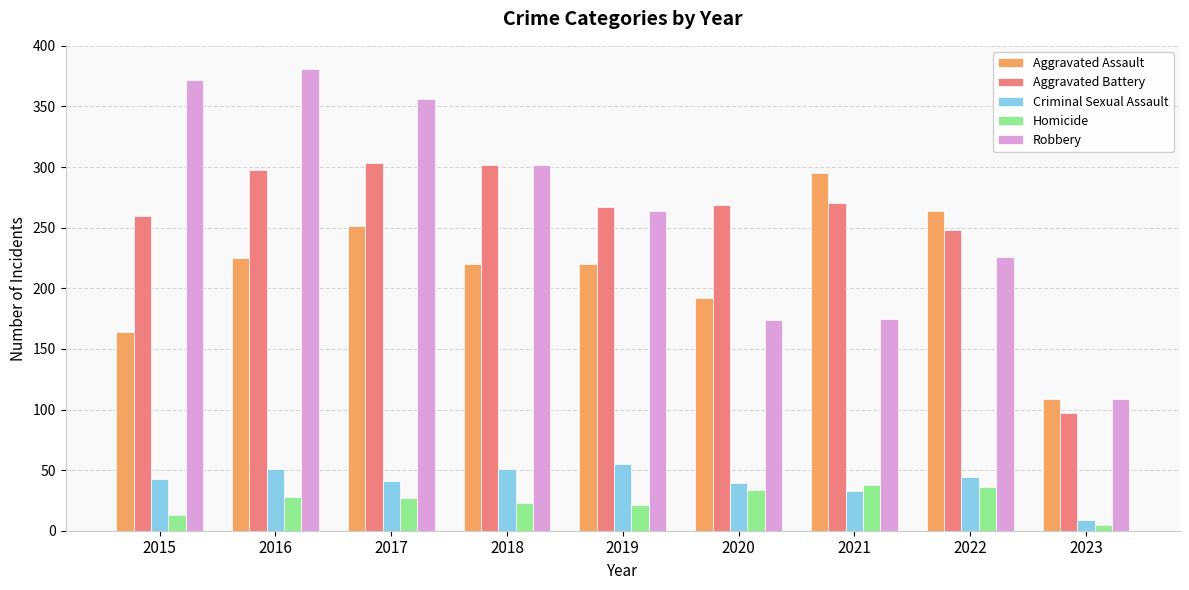

What is the maximum value for Criminal Sexual Assault?

55